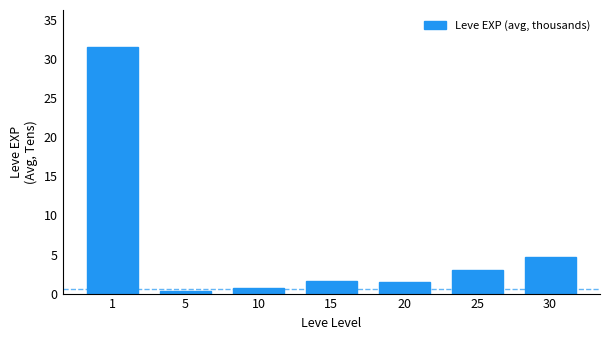

What is the maximum value shown in the chart?

31.6